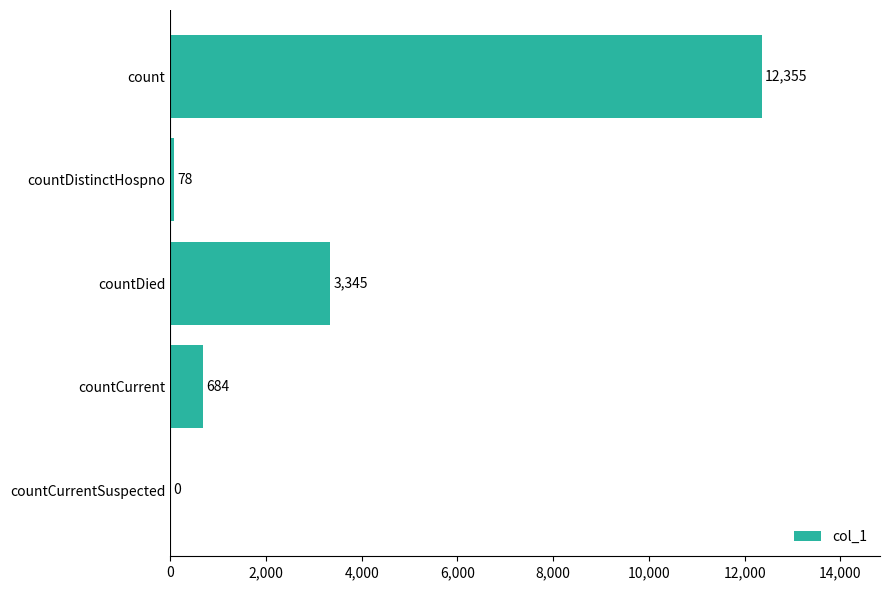

Does the chart contain stacked bars?

No